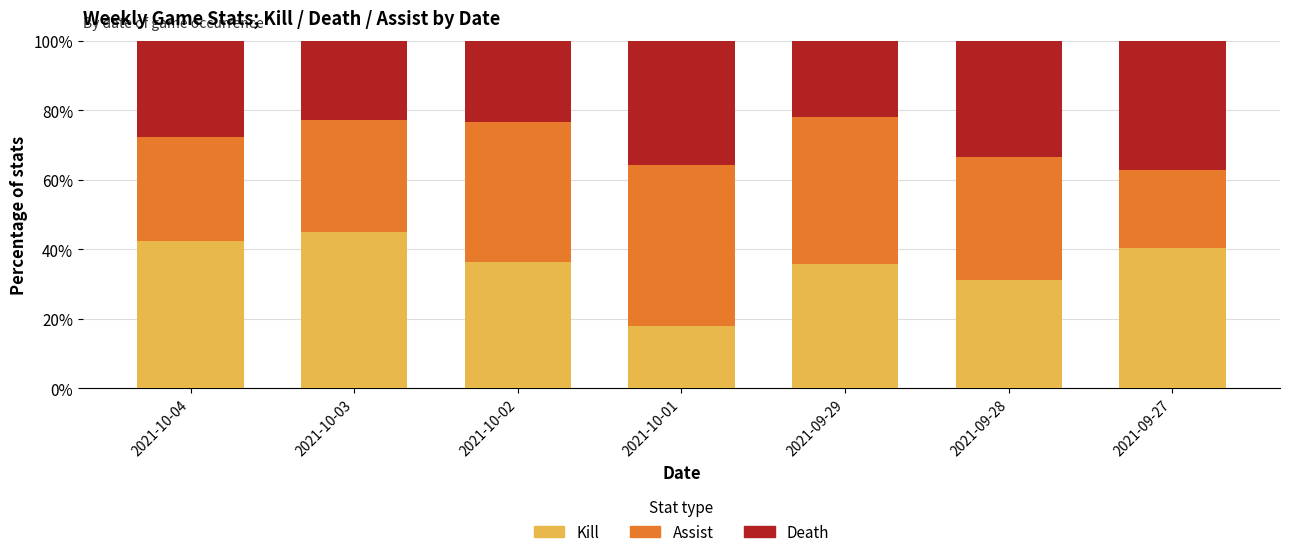

The value of Kill at 2021-10-03 is 44.9. True or false?

True